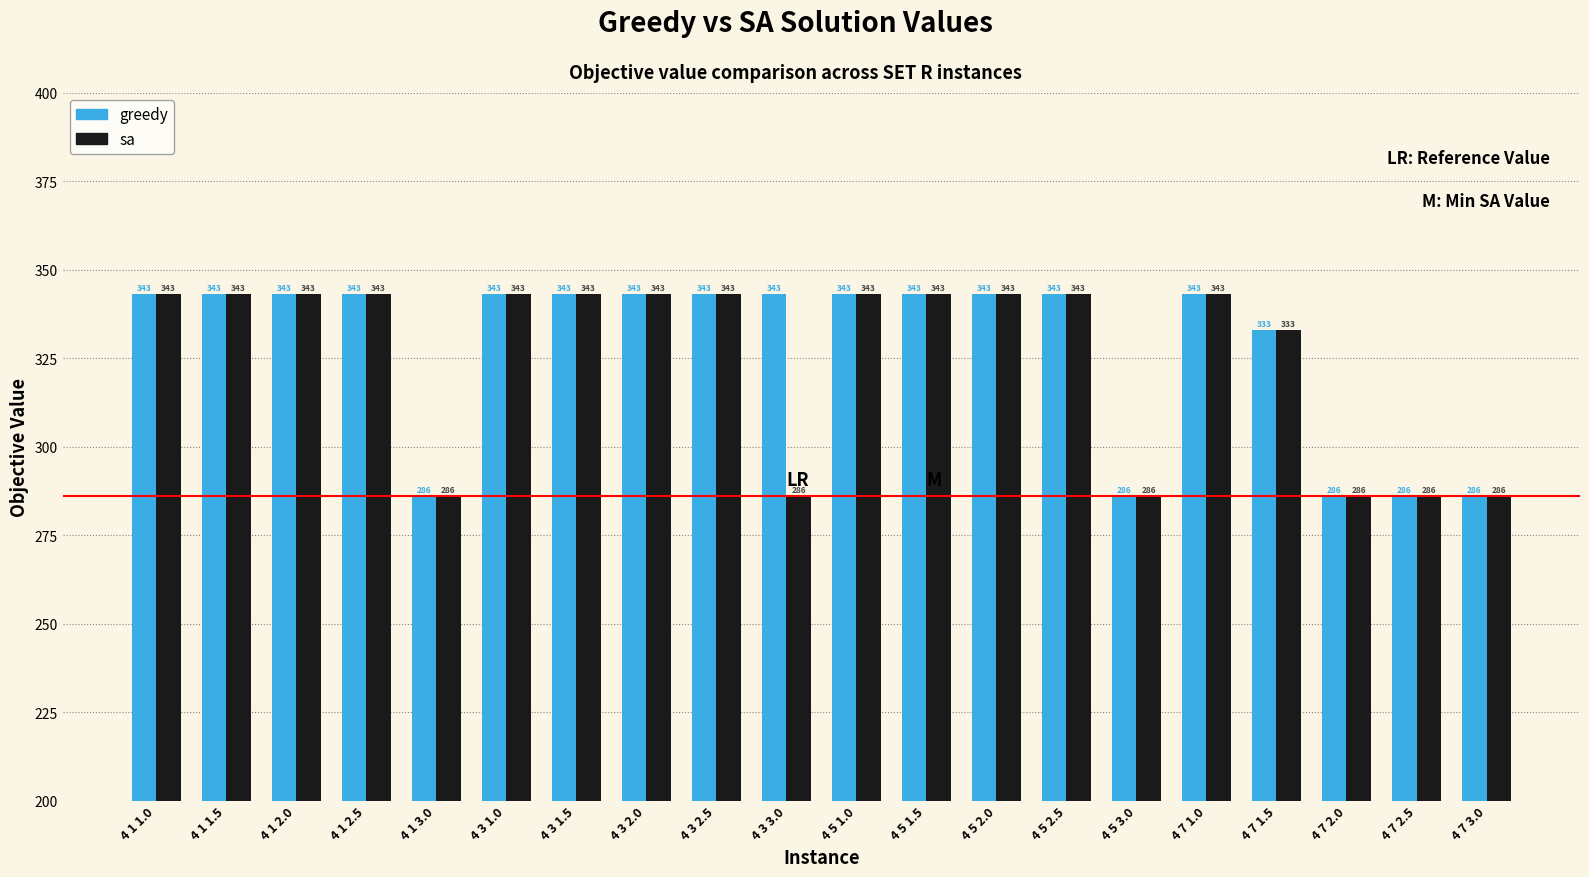

What is the sum of the sa values at 4 3 2.5 and 4 5 2.5?

686.1